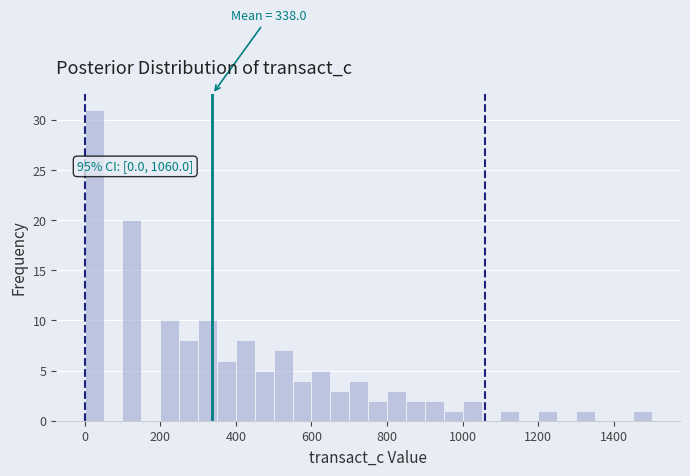

Read against the x-axis, roughly where is the centre of the tallest bar?

20